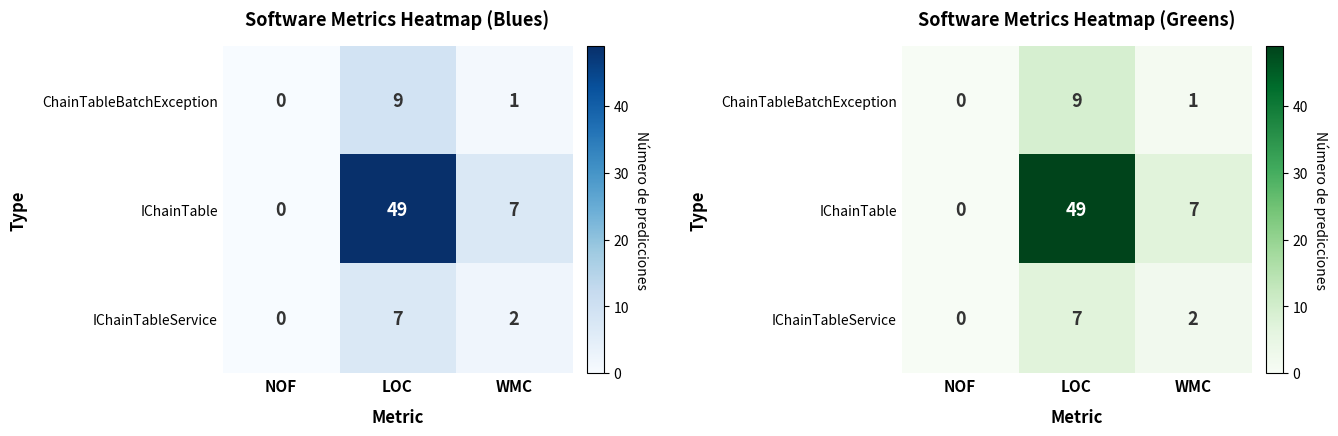

Which series has the widest spread of values?

IChainTable